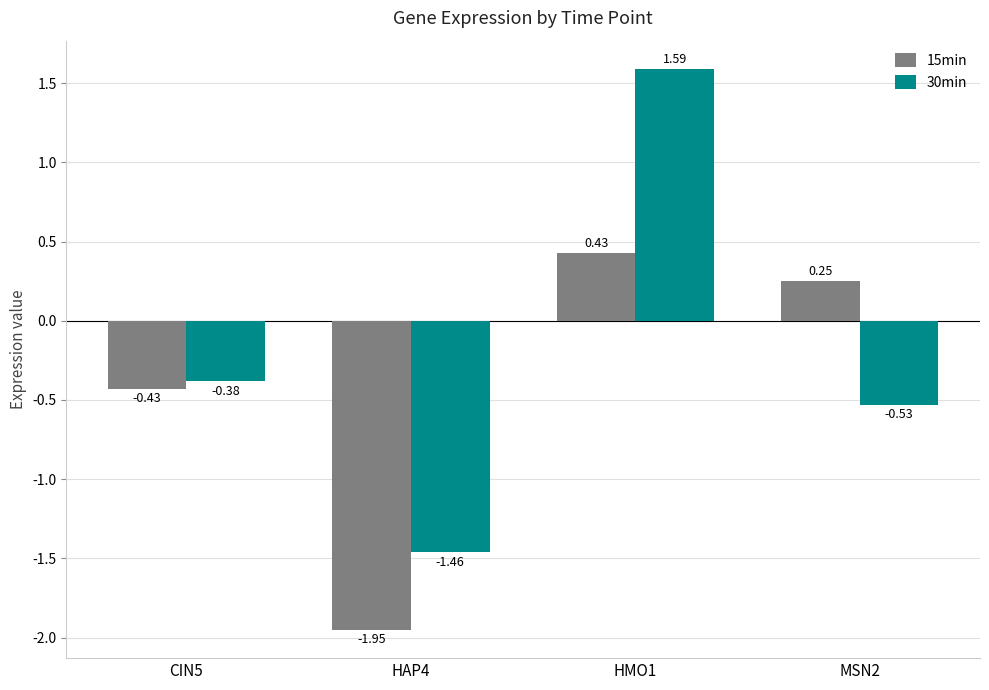

What is the label of the 1st bar from the left?

CIN5